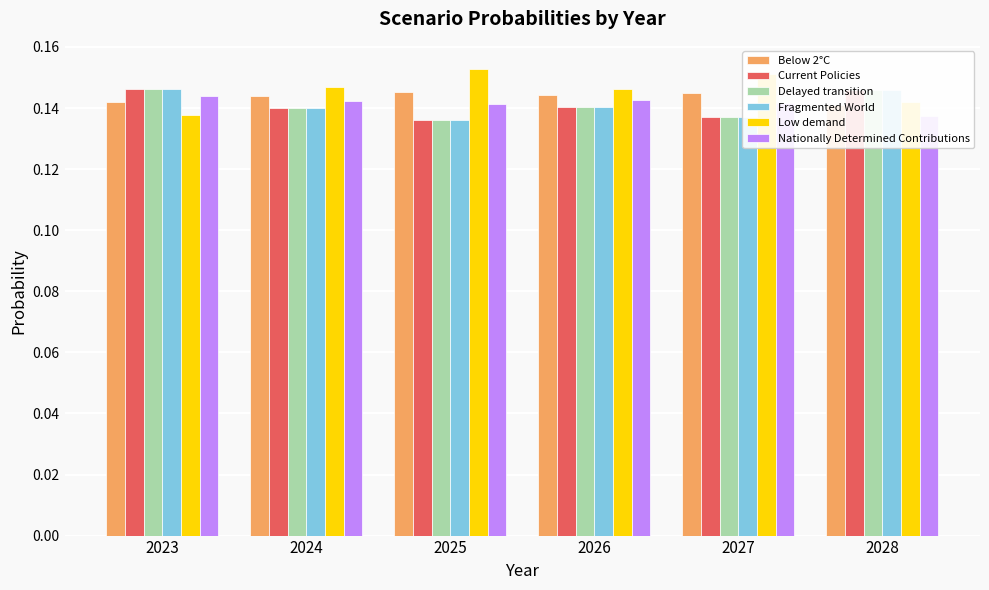

What are all the series names shown in the legend?

Below 2°C, Current Policies, Delayed transition, Fragmented World, Low demand, Nationally Determined Contributions